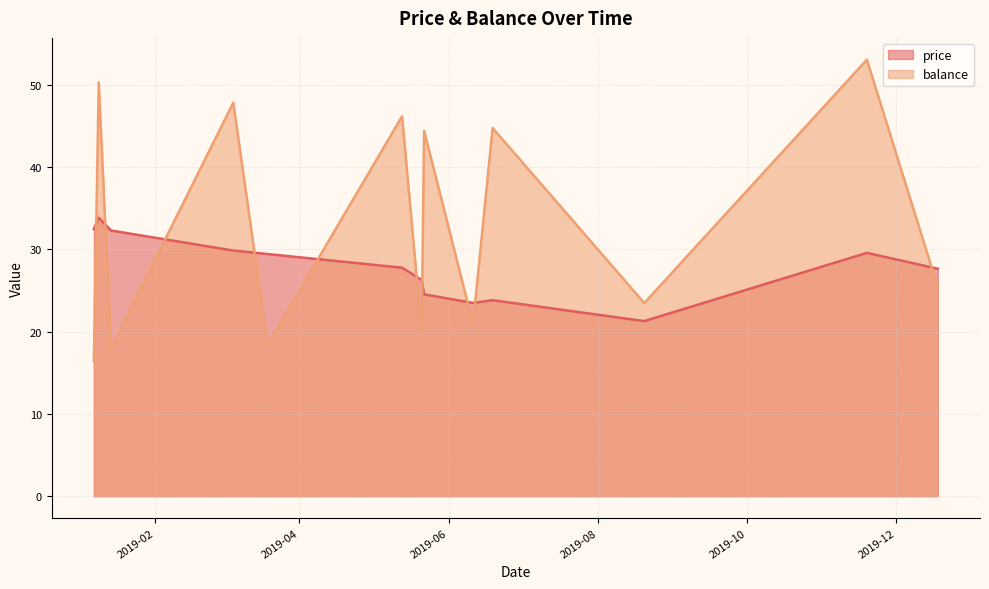

What position from the left is 2019-05-13?

6